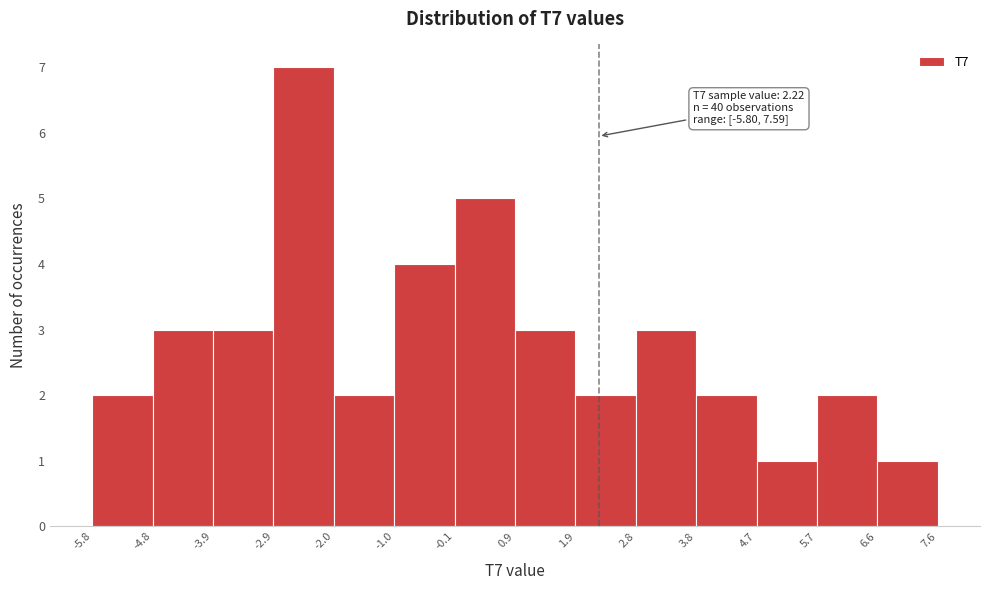

Which range on the x-axis has the tallest bar?

-2.9 to -2.0